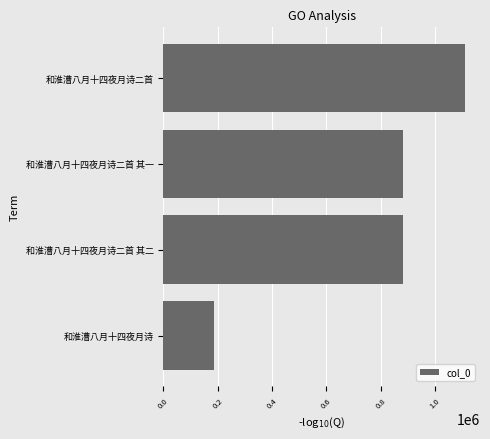

True or false: the data shows 247632 at 和淮漕八月十四夜月诗.

False